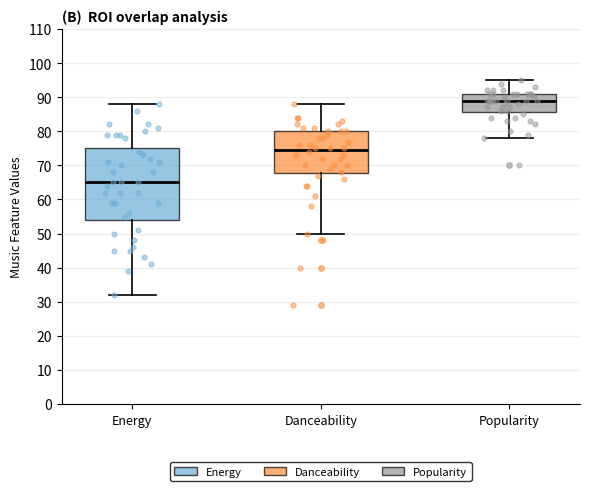

Reading left to right, transcribe this box plot: for each box, give where its median line is, the range the box spans, and where its two whiskers end, as read against the y-axis. The values are not printed on the chart, so give them approximately, as read against the axis.

Energy: median 65, box 54 to 75, whiskers 32 to 88
Danceability: median 75, box 68 to 80, whiskers 50 to 88
Popularity: median 89, box 86 to 91, whiskers 78 to 95